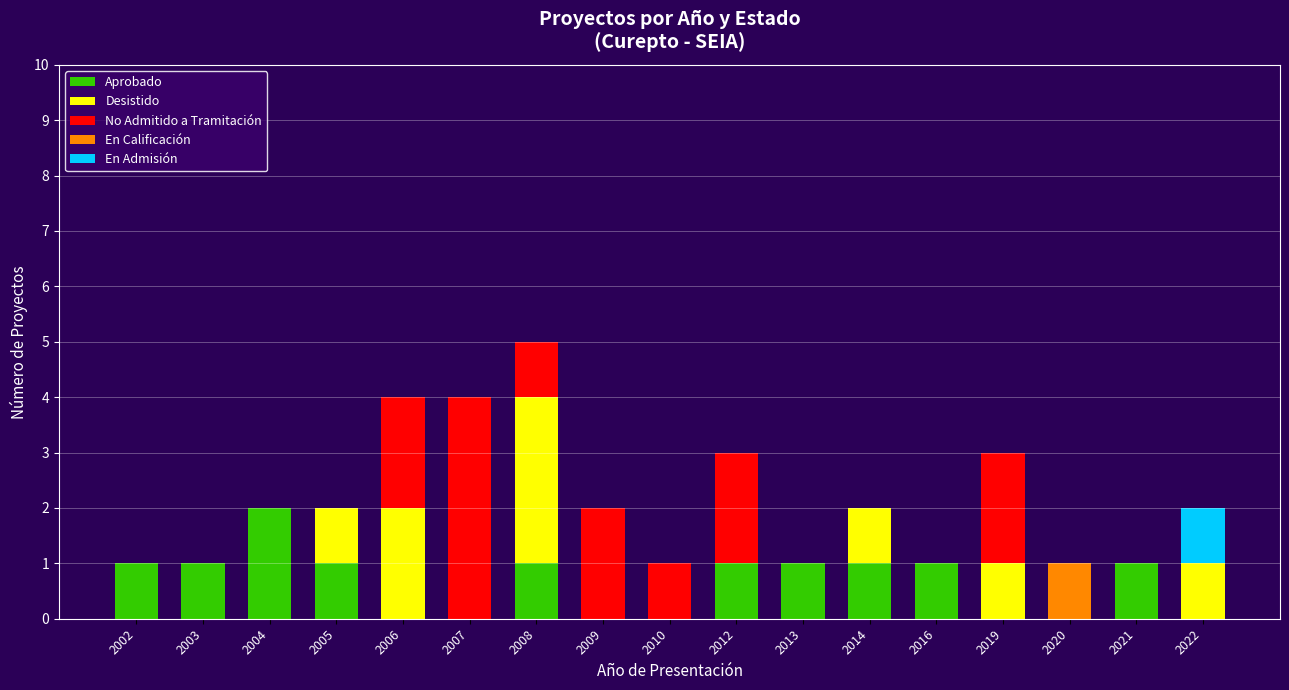

The value of Aprobado at 2022 is -1. True or false?

False